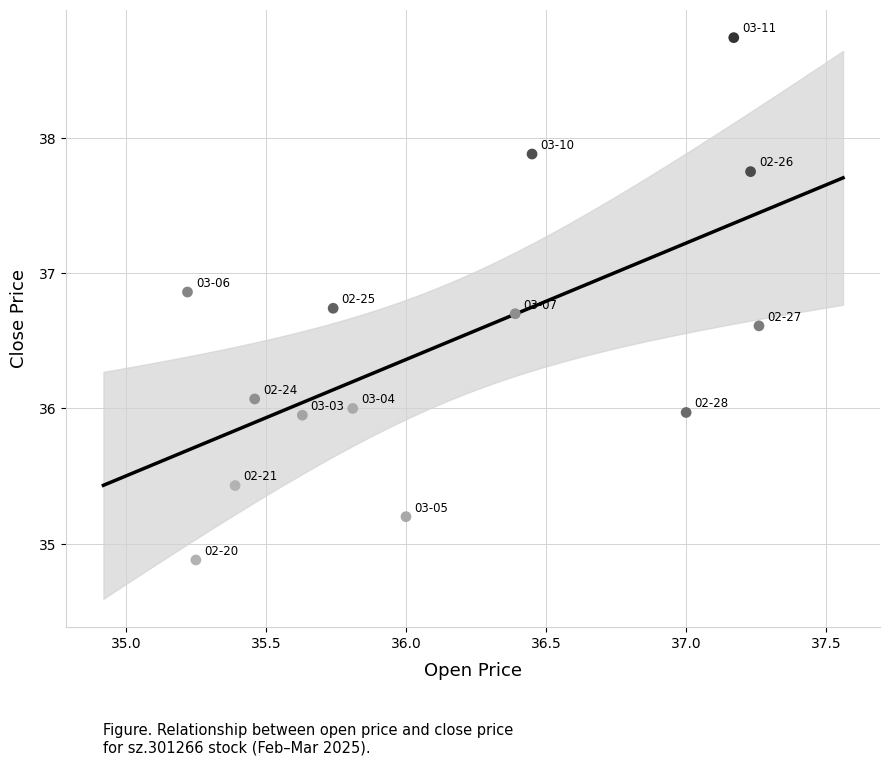

What is the range of Y values (max minus min)?

3.9